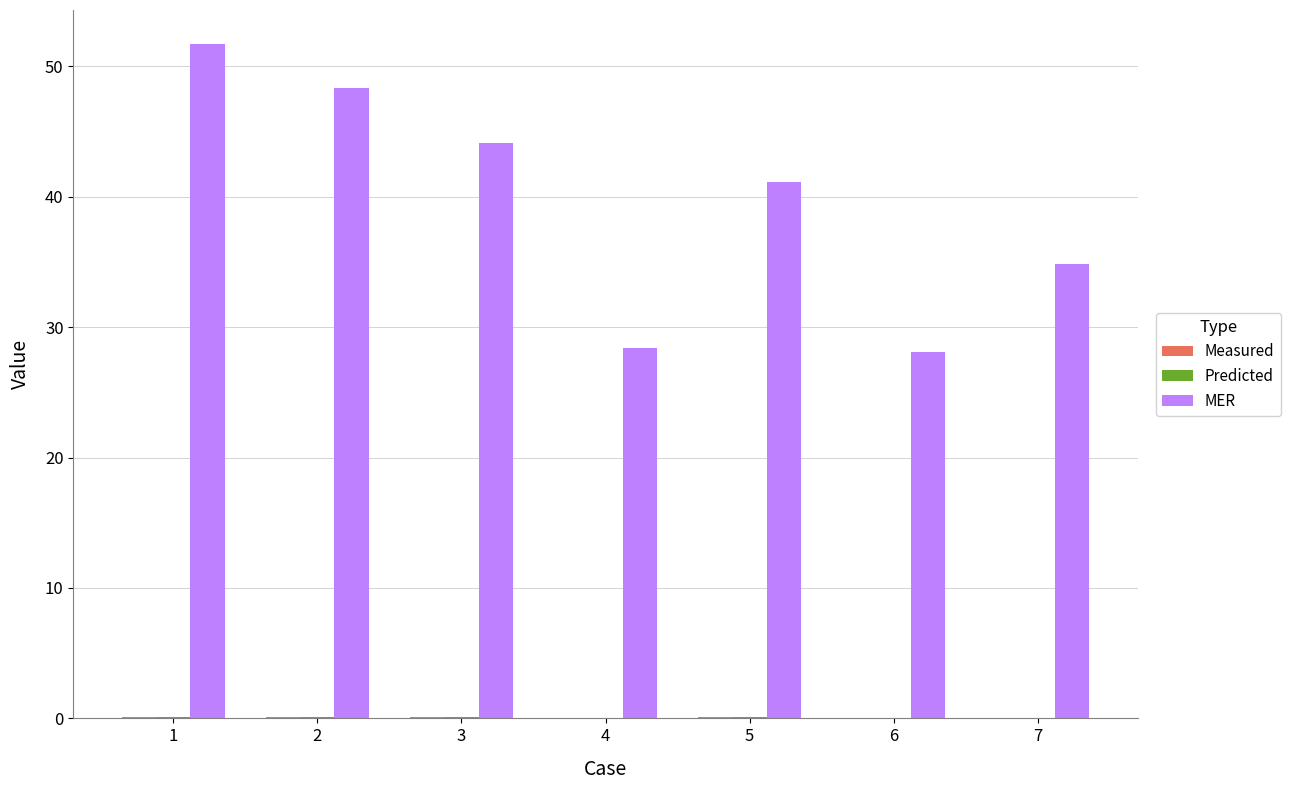

The value of MER at 6 is 46.6. True or false?

False